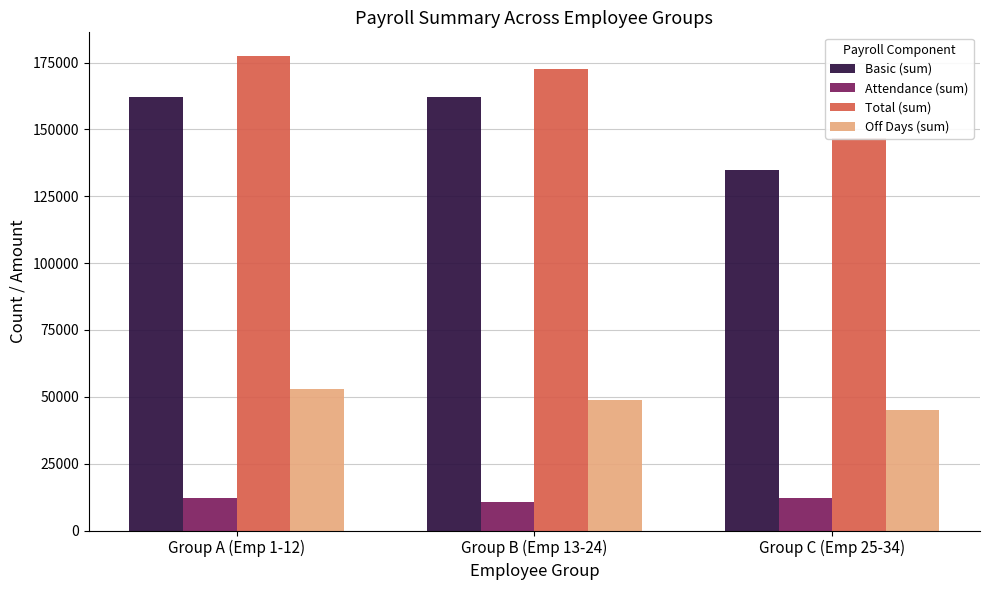

Which category has the lowest value in the Off Days (sum) series?

Group C (Emp 25-34)